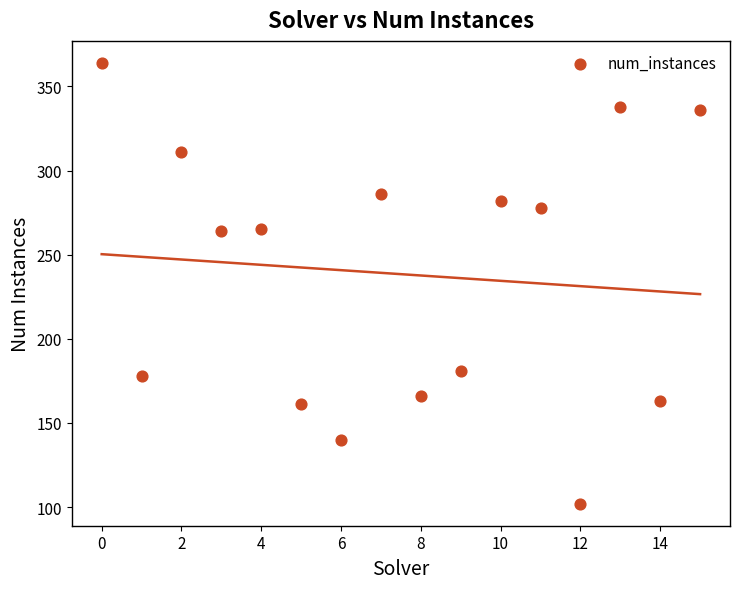

Count the number of points in this scatter plot.

16